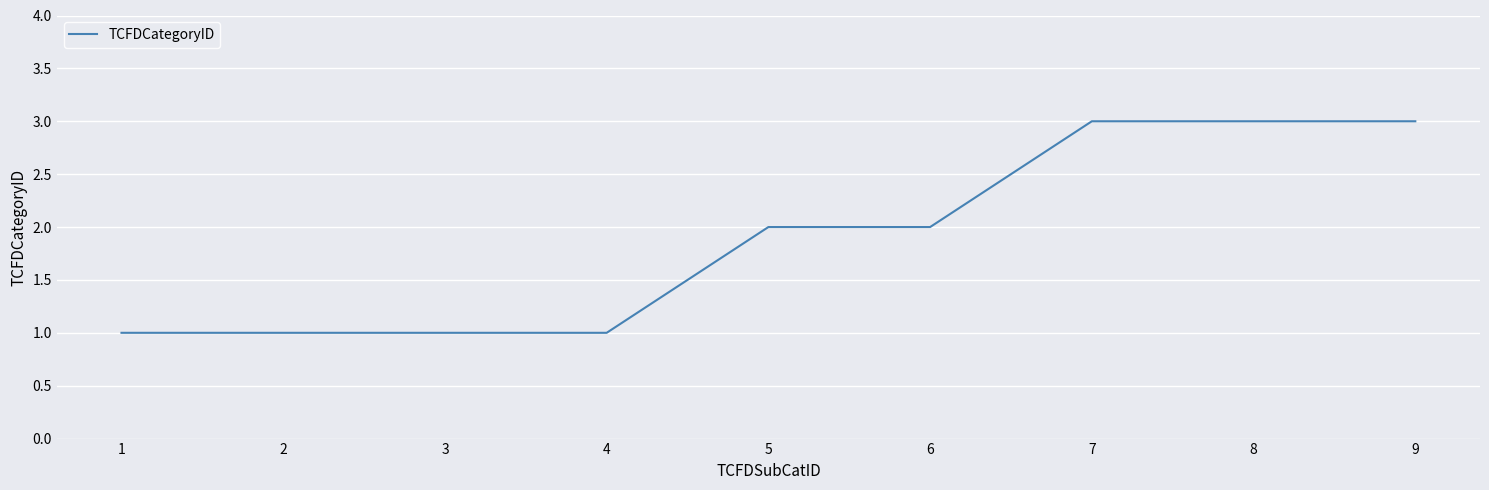

What is the sum of the values at 1 and 5?

3